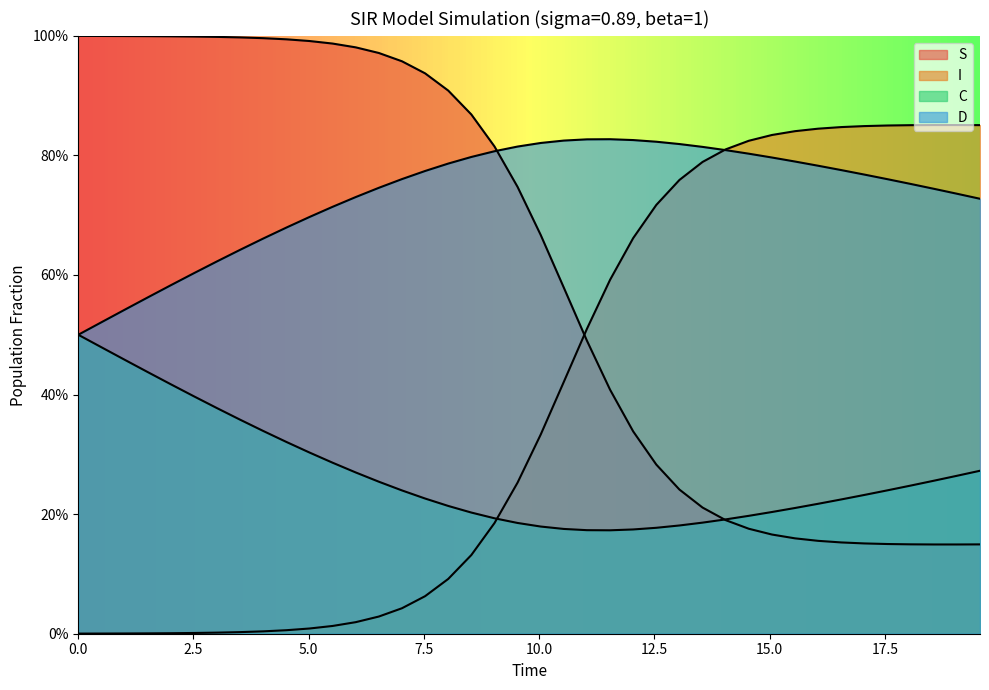

What is the sum of all I values?

15.7